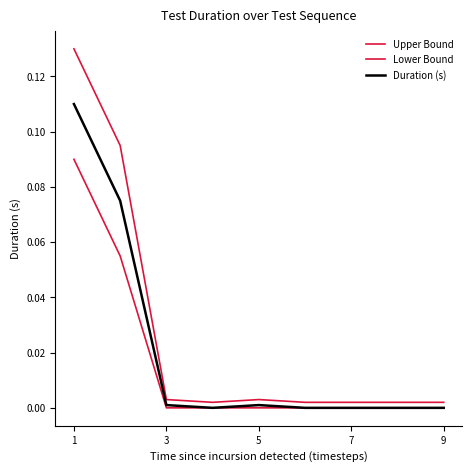

True or false: Duration (s) and Lower Bound intersect in this chart.

False